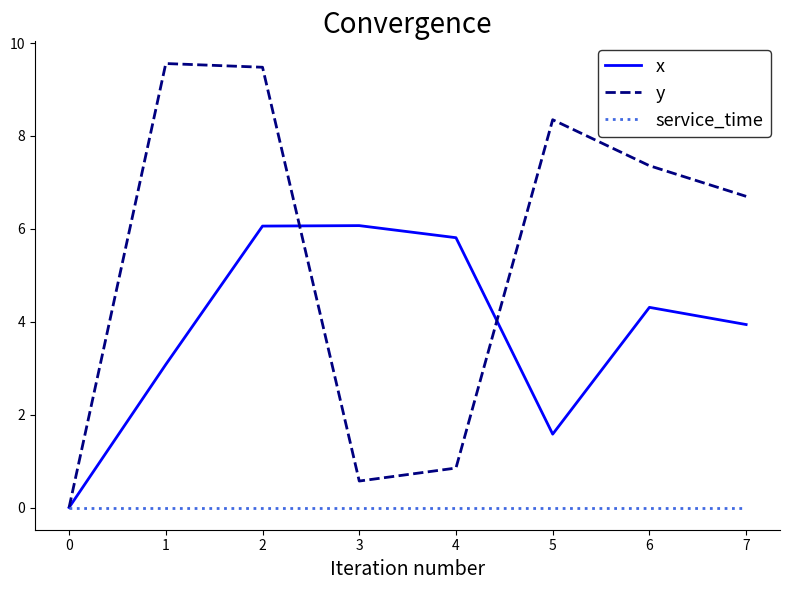

At how many categories does at least one series exceed 1?

7